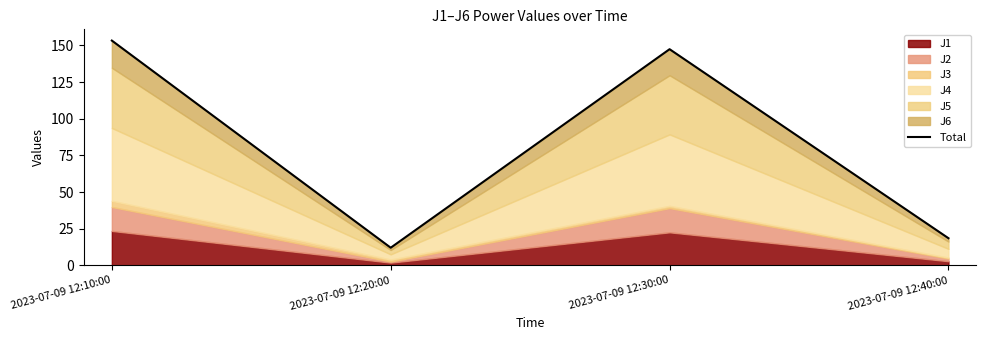

Does the chart display data point markers on the line(s)?

No